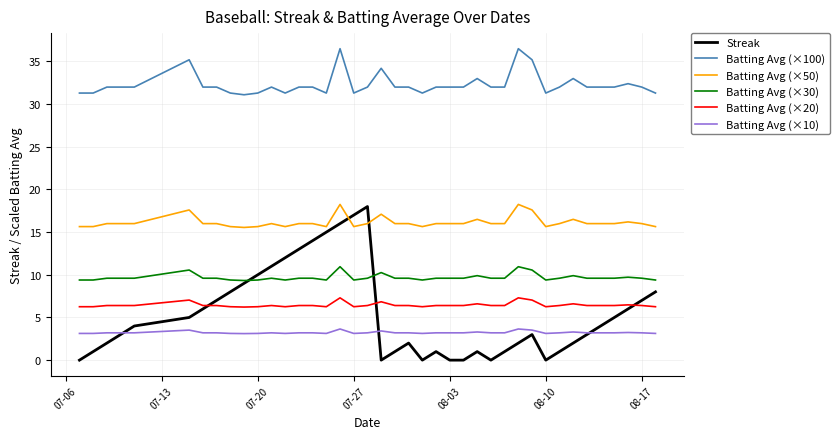

What is the highest value of the Batting Avg (×100) series?

36.5